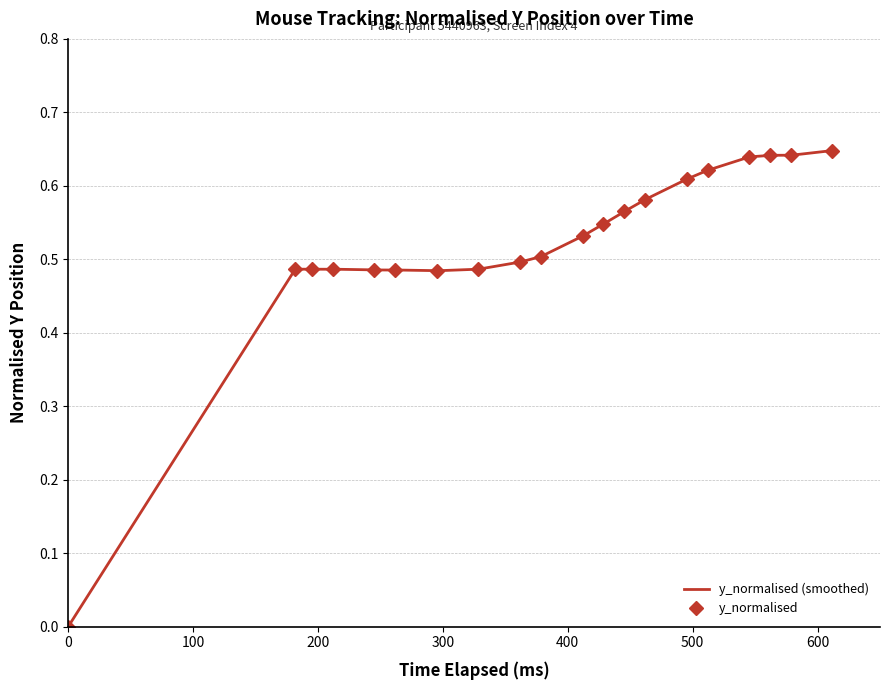

How many data points does each series have?

20